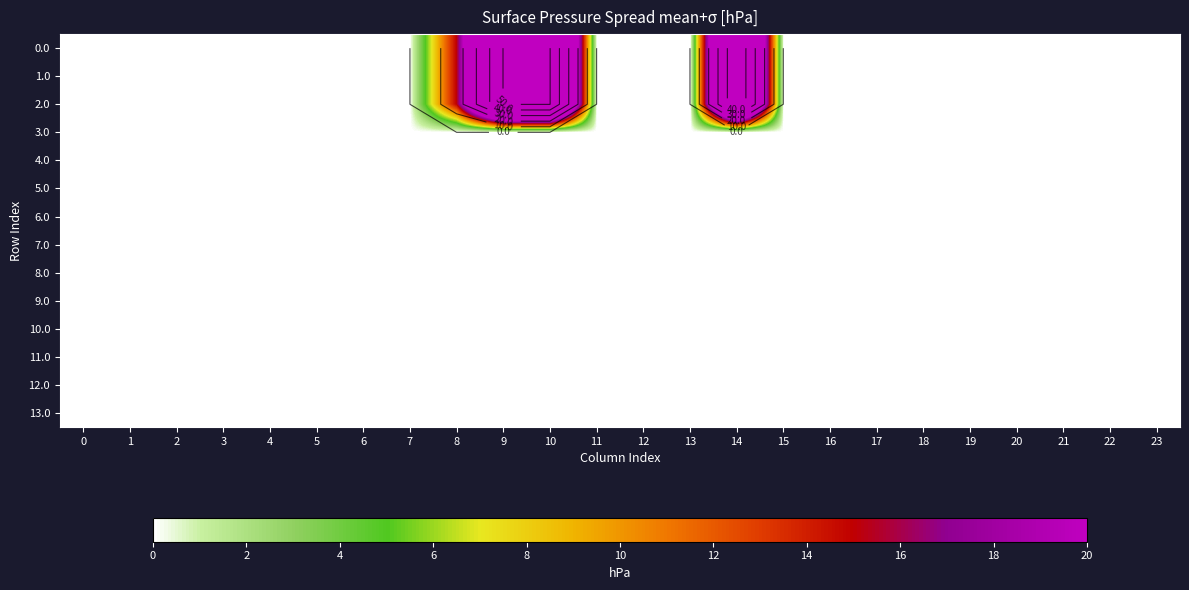

Is the value of 5.0 at 15 greater than the value of 7.0 at 5?

No